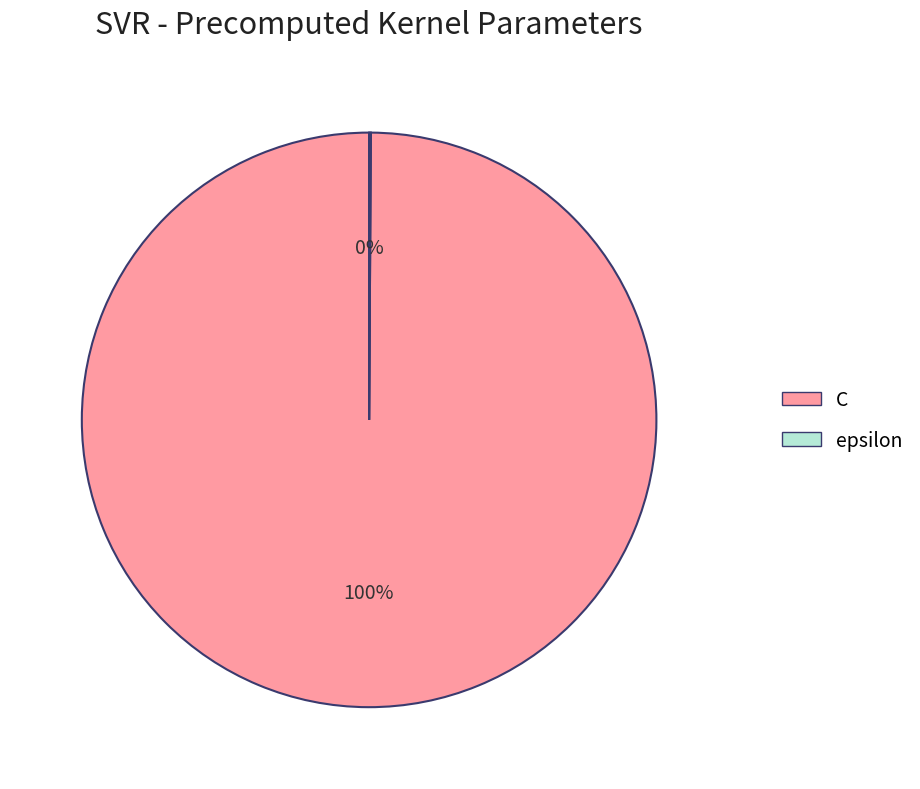

Which category accounts for the majority?

C